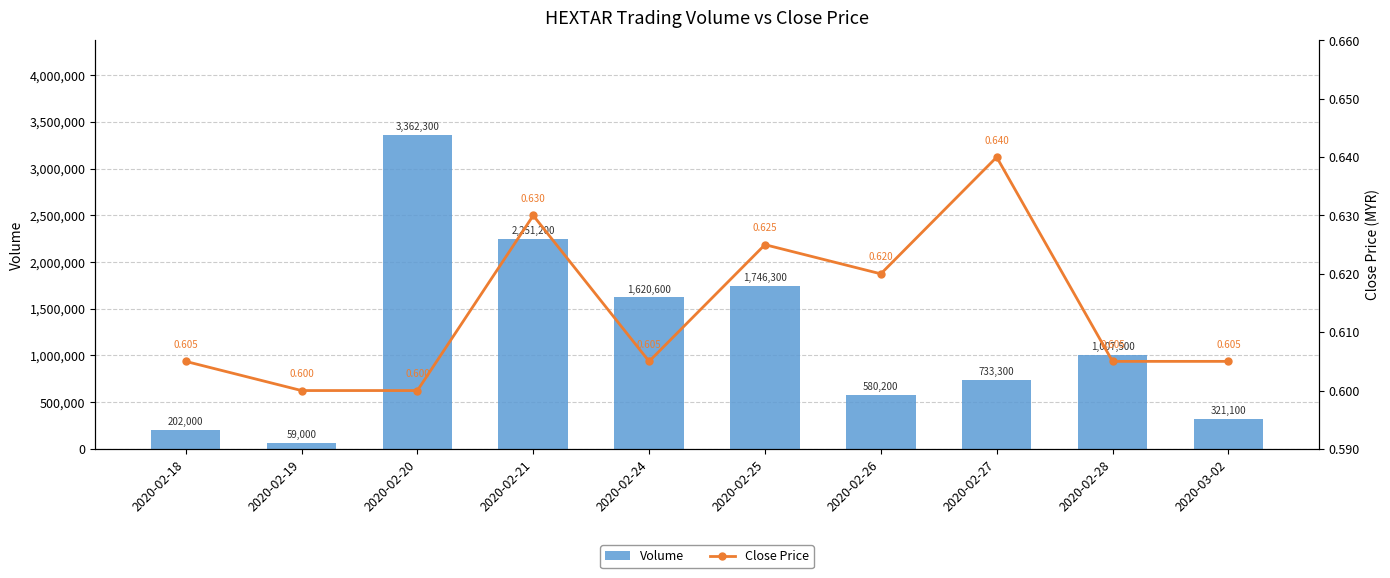

What is the approximate value of Close Price at 2020-03-02?

0.6